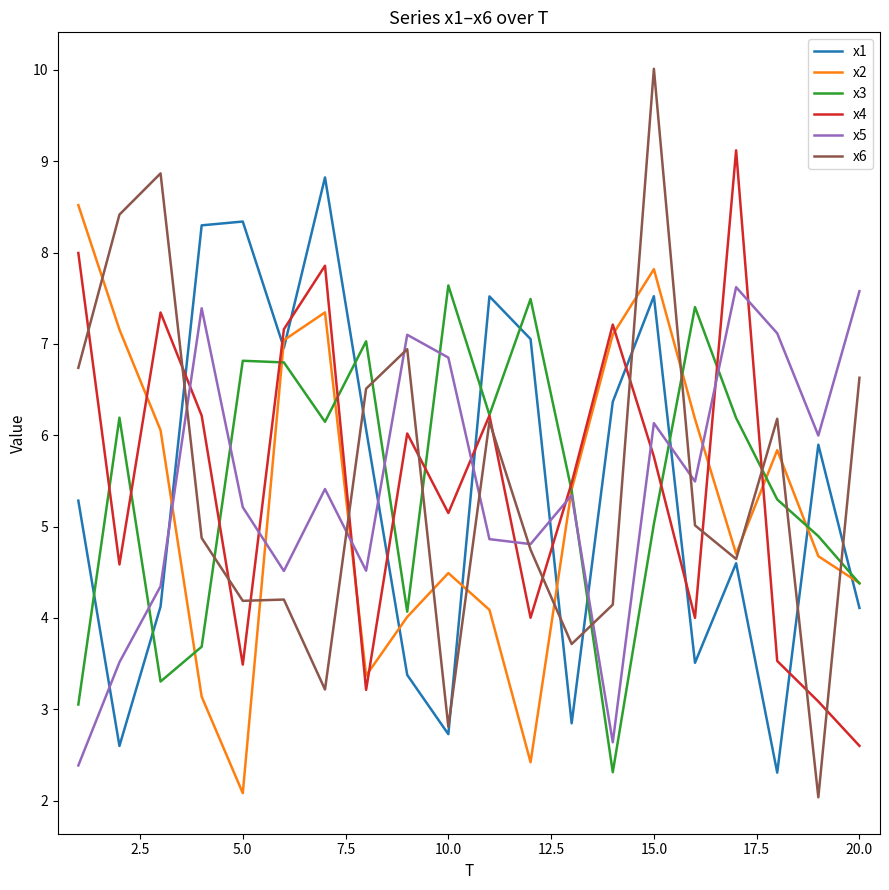

What is the highest value of the x3 series?

7.6